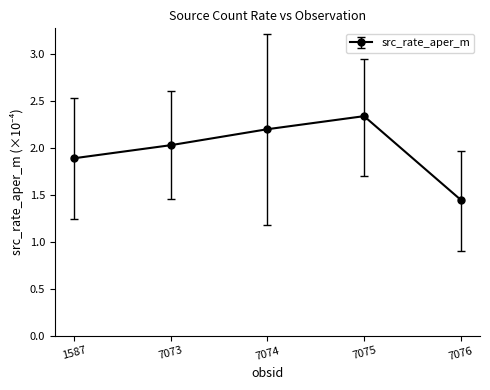

Is it true that the value at 7073 is 2.0?

True